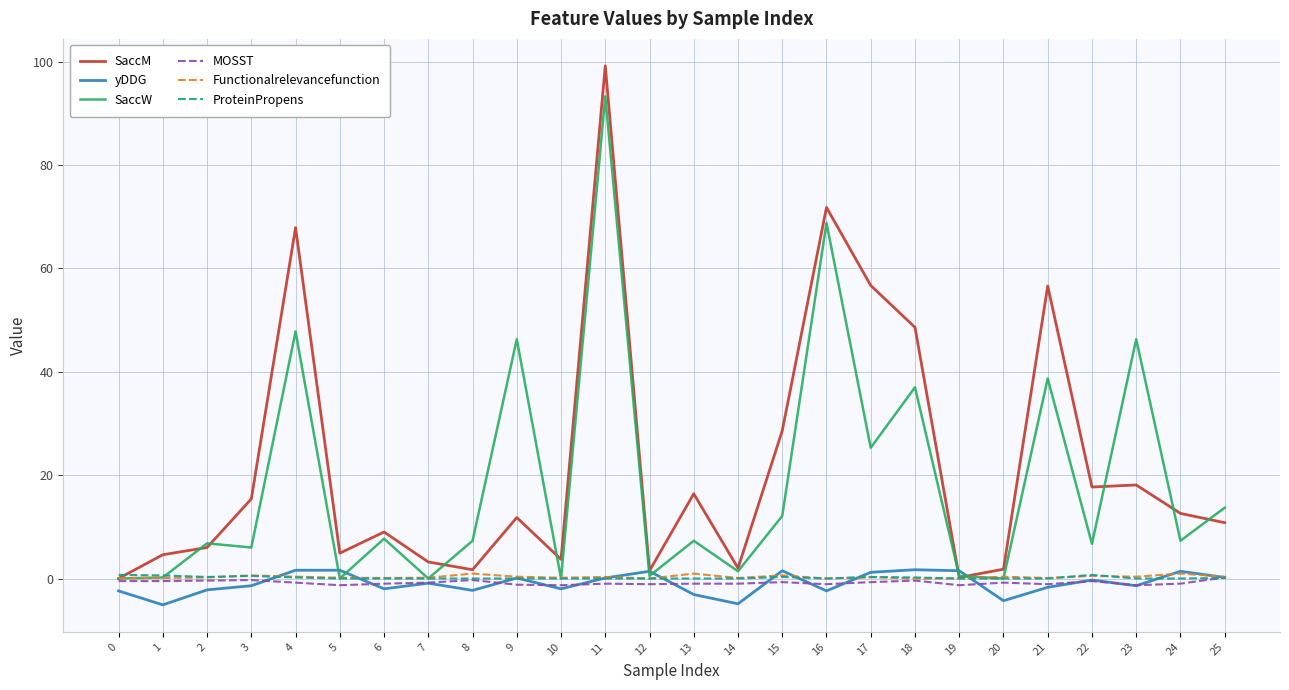

Which label corresponds to the largest value in the chart?

11